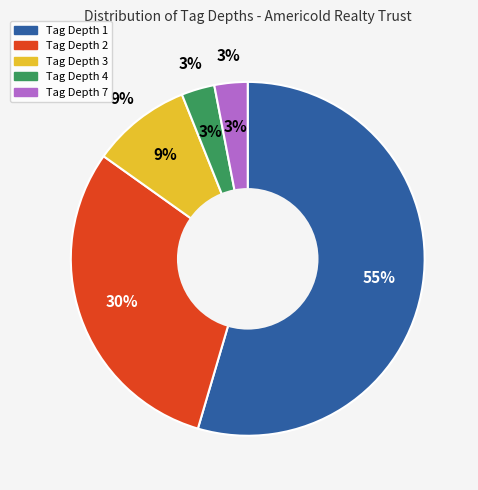

To the nearest percent, what is the difference between the largest and smallest slice percentages?

52%